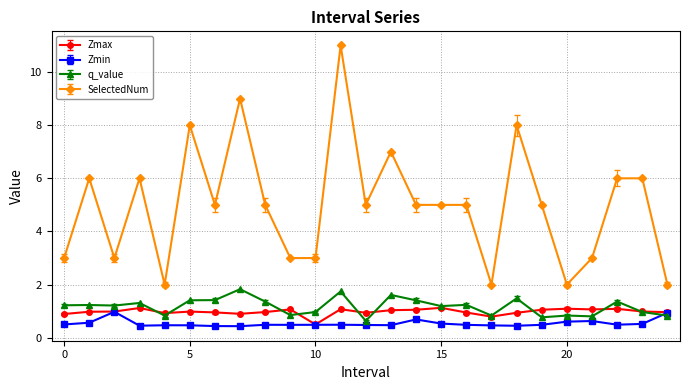

True or false: SelectedNum has more than 0 points higher than both neighbors.

True